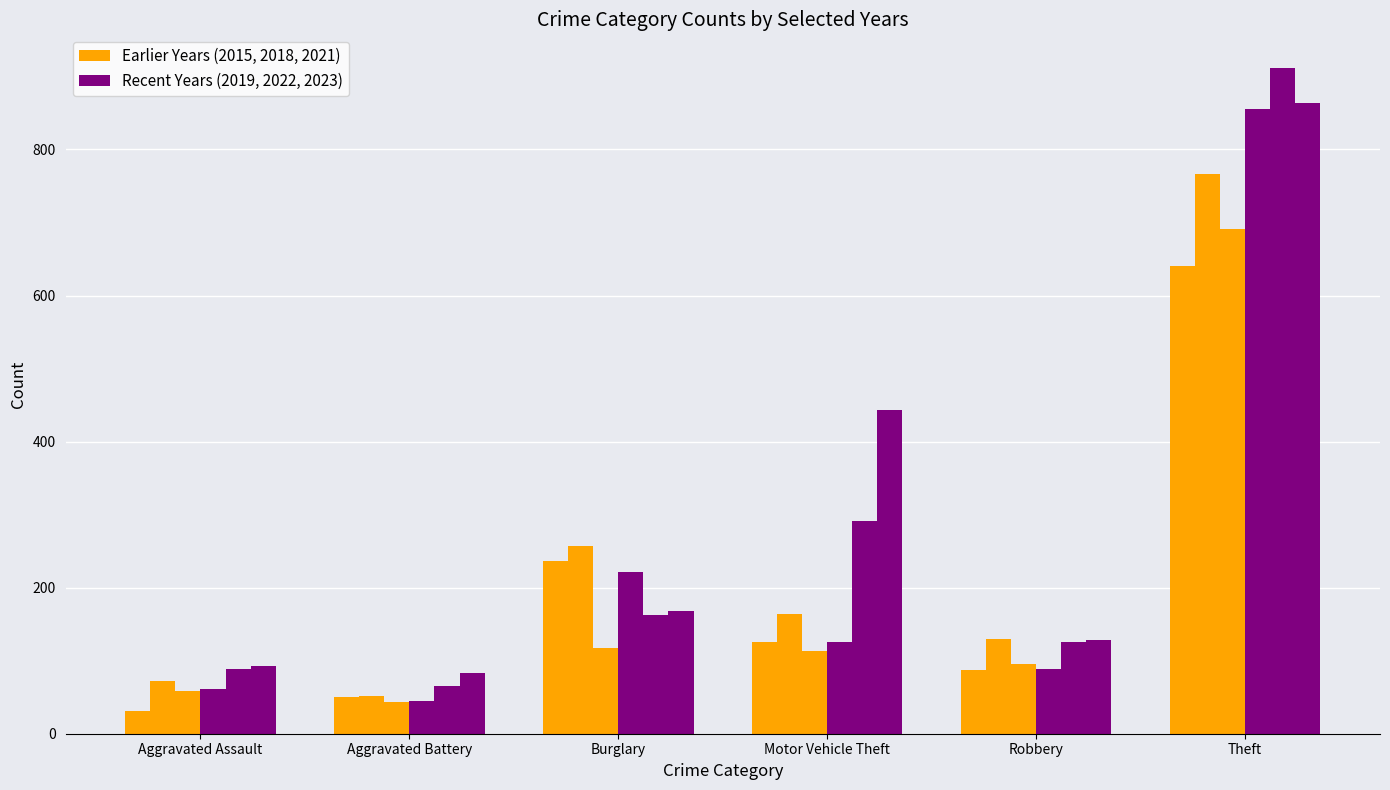

Reading right to left, transcribe all the data shown in this chart.

Year 2015: 641	87	125	236	50	31
Year 2018: 767	130	164	257	52	72
Year 2021: 691	95	113	117	43	58
Year 2019: 855	89	125	221	45	61
Year 2022: 912	125	291	163	66	89
Year 2023: 864	128	443	168	83	93